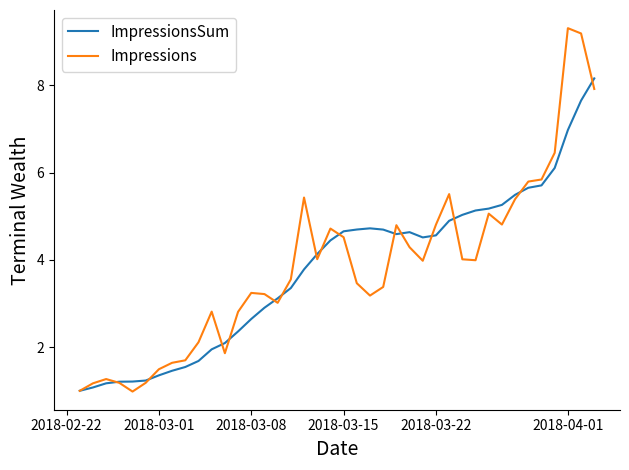

What is the minimum value for ImpressionsSum?

1.0